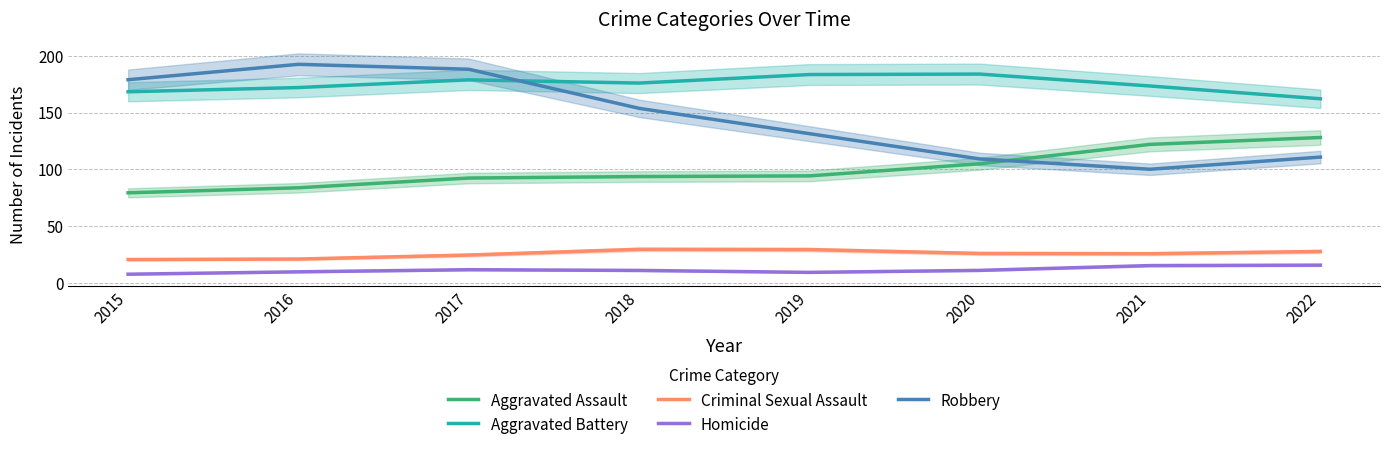

Which label corresponds to the largest value in the chart?

2016